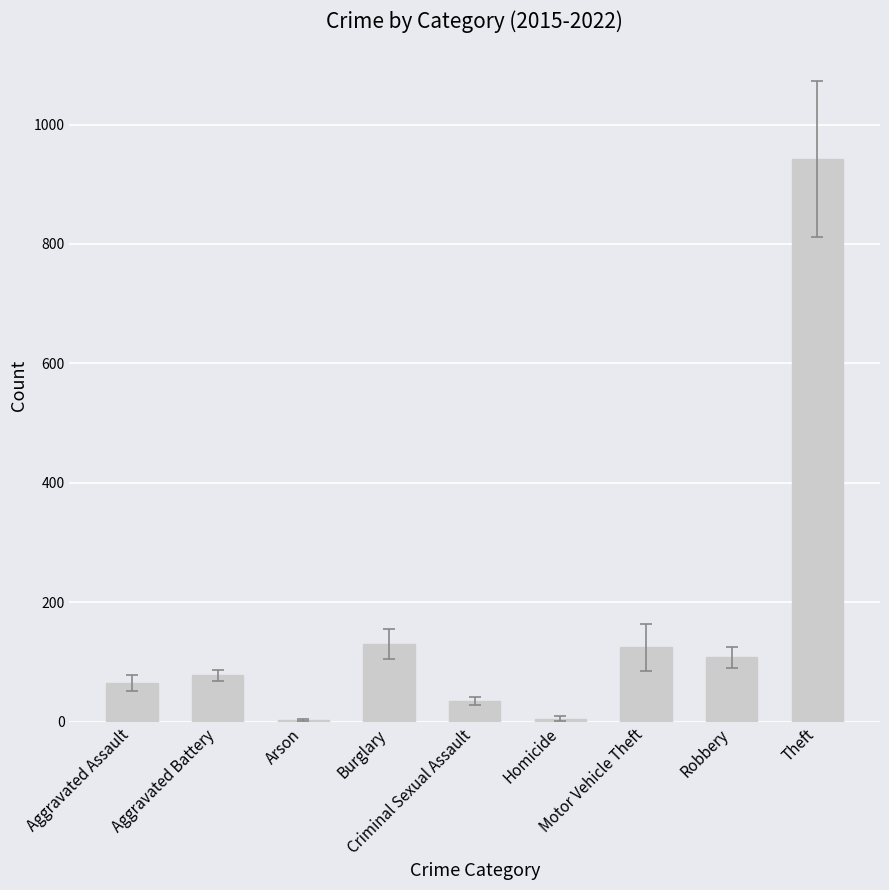

Count the number of data series in this chart.

1